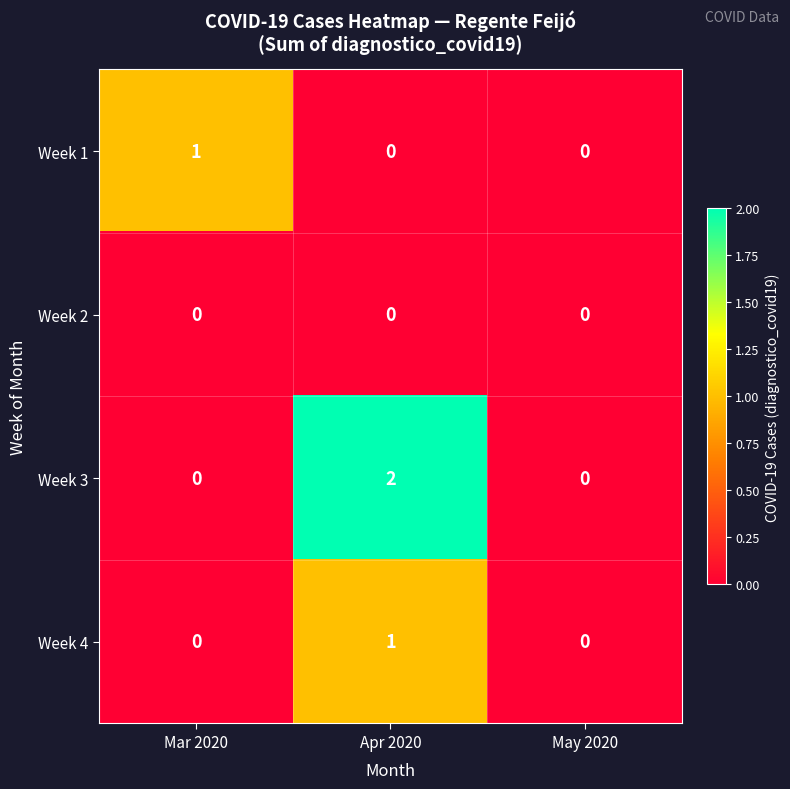

Which series has the largest range (max minus min)?

Week 3